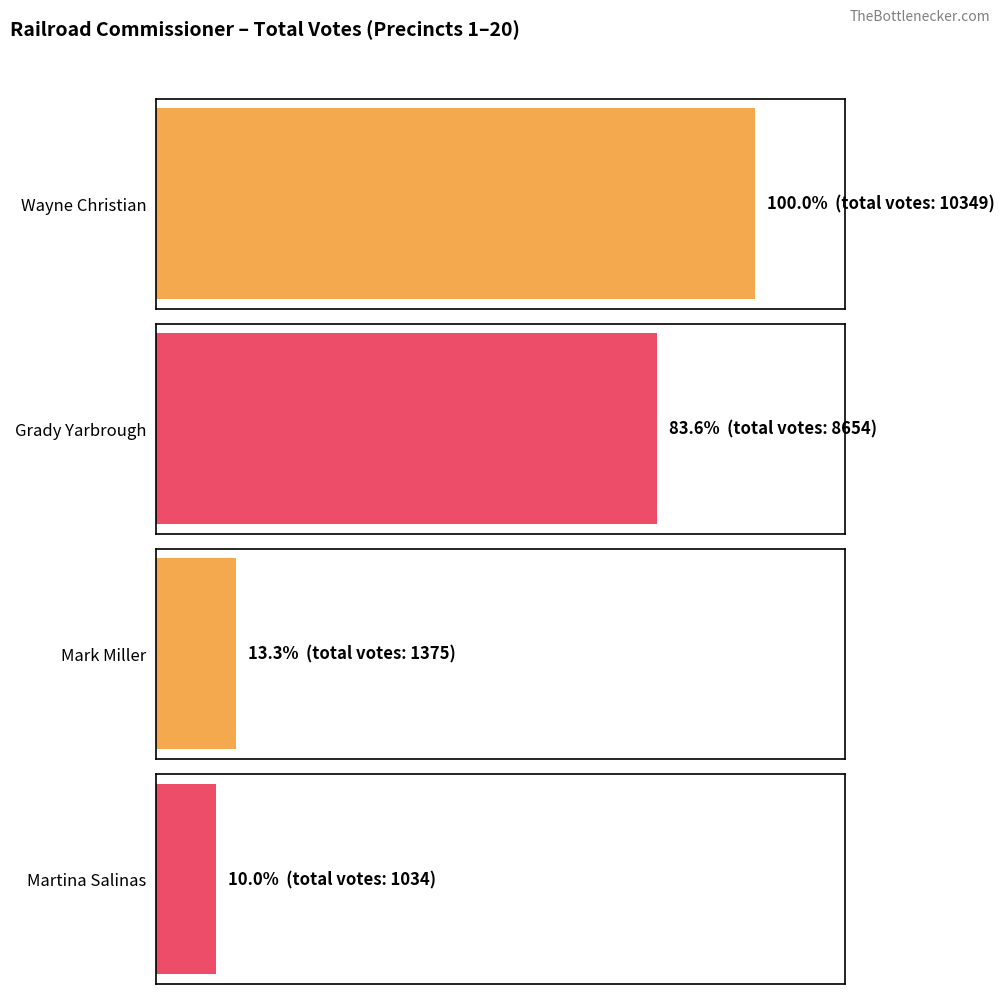

Does the chart contain any negative values?

No